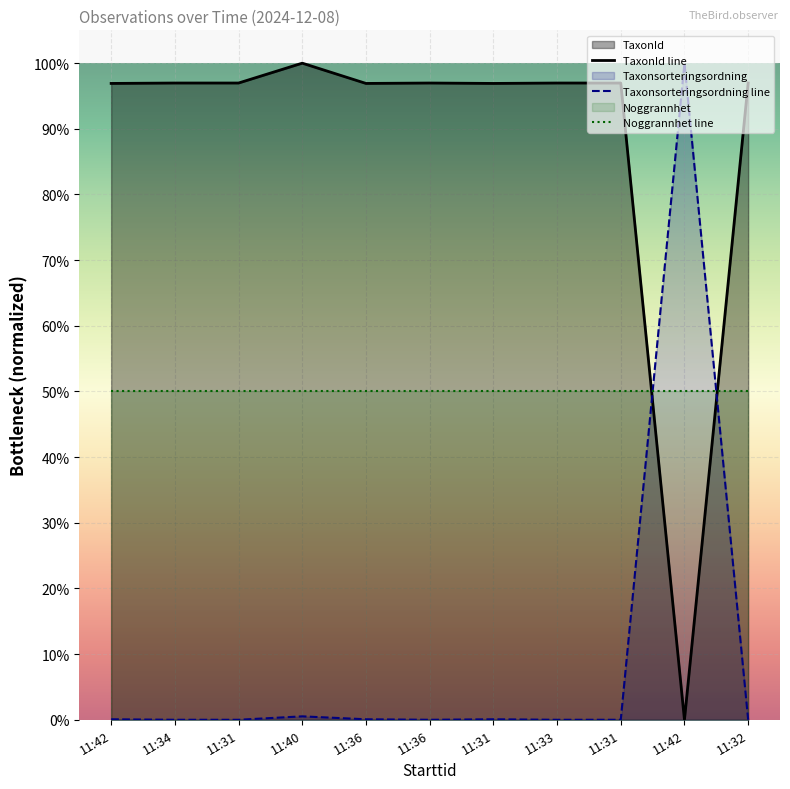

How many data points in TaxonId are less than 96?

1